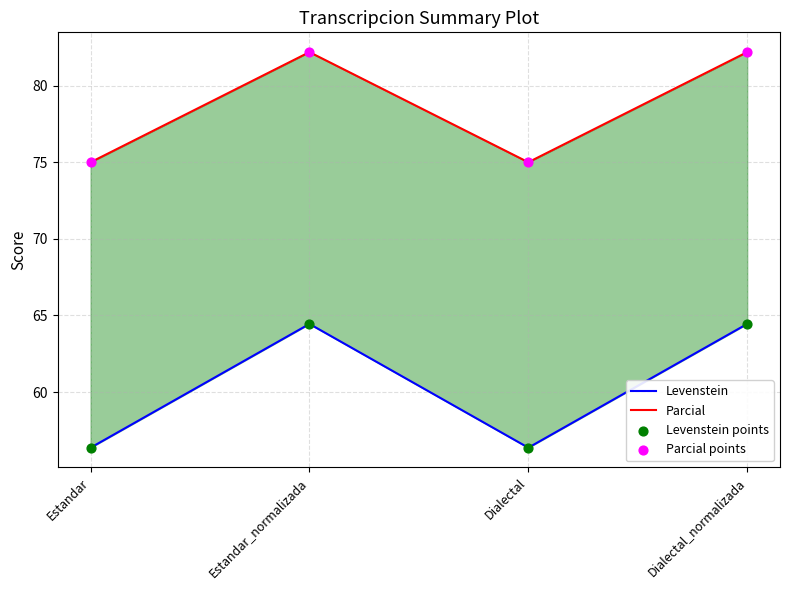

Which series has the largest total across all categories?

Parcial